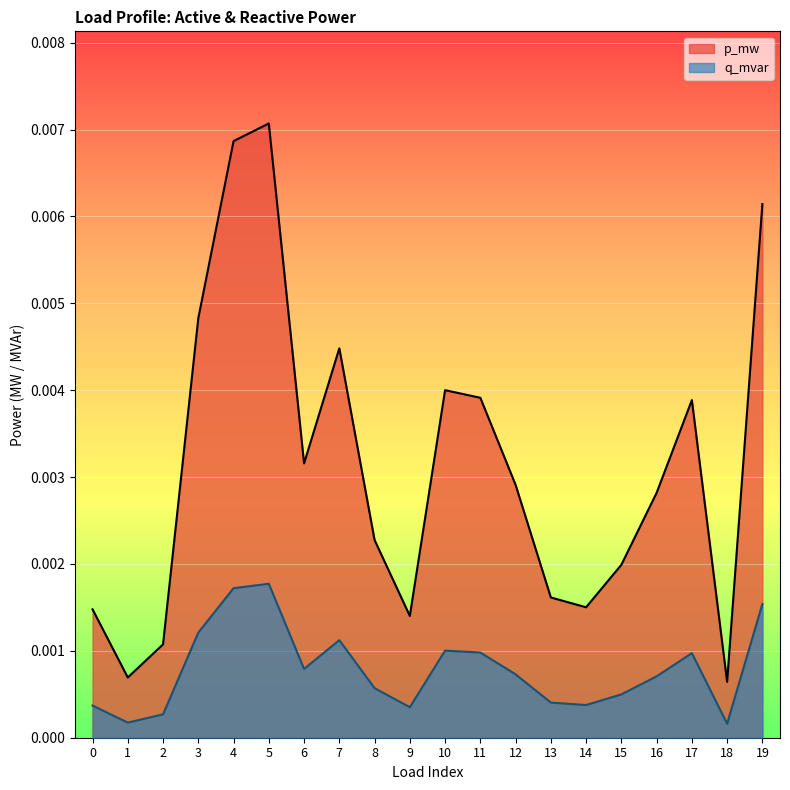

True or false: p_mw and q_mvar intersect in this chart.

False